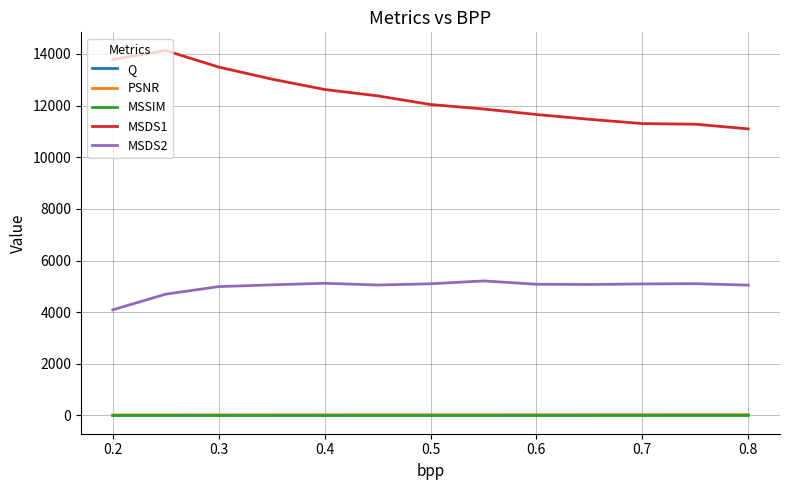

At how many categories does at least one series exceed 1118?

13